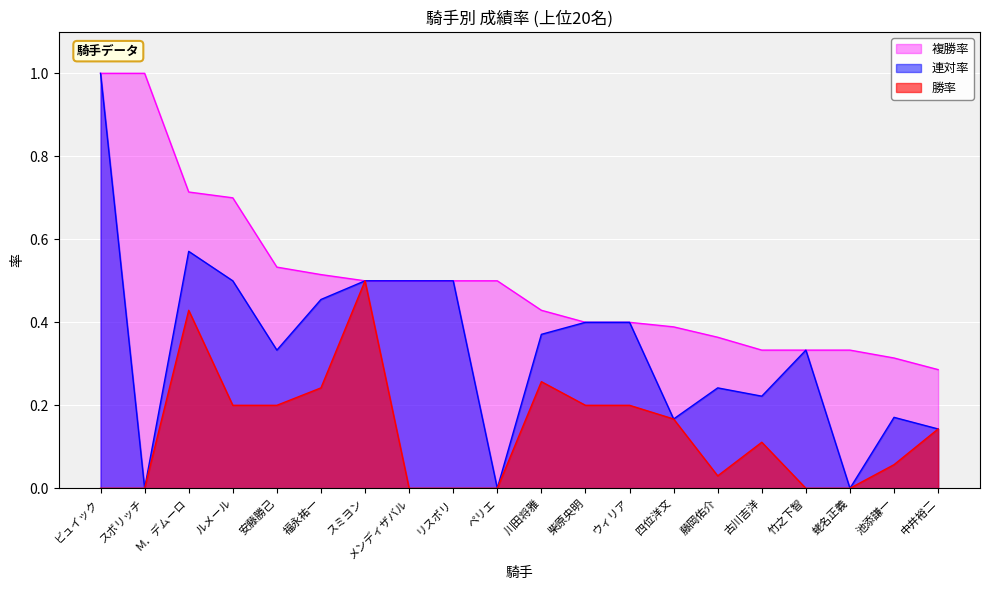

Which series has the largest range (max minus min)?

連対率